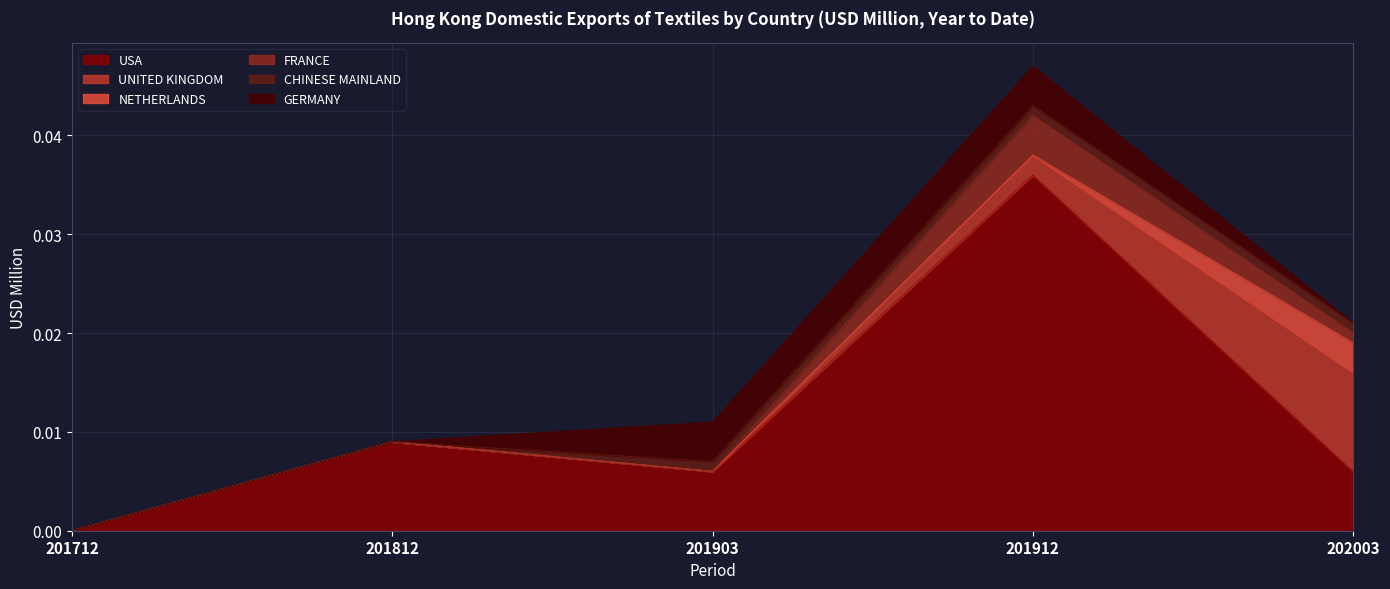

Is the value of UNITED KINGDOM at 201912 greater than the value of NETHERLANDS at 201903?

Yes